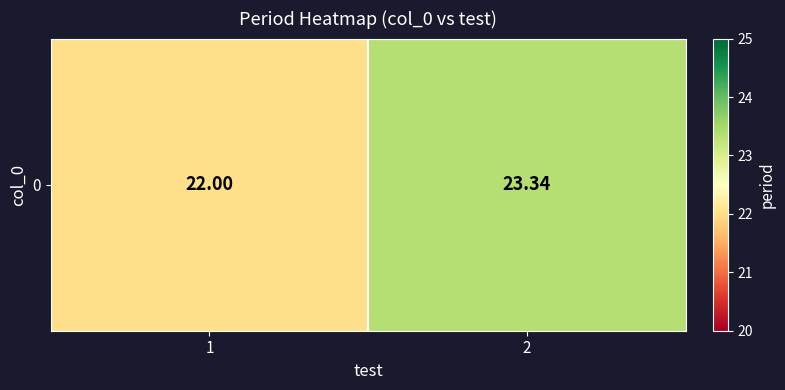

At which category does the chart reach its peak across all series?

2